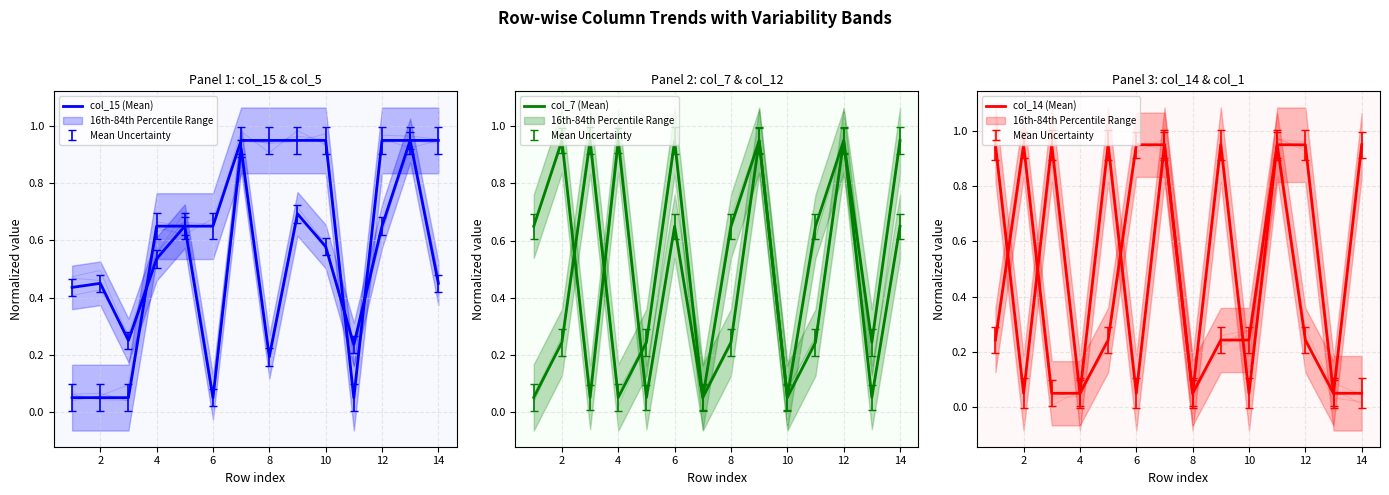

At how many categories does at least one series exceed 0?

14